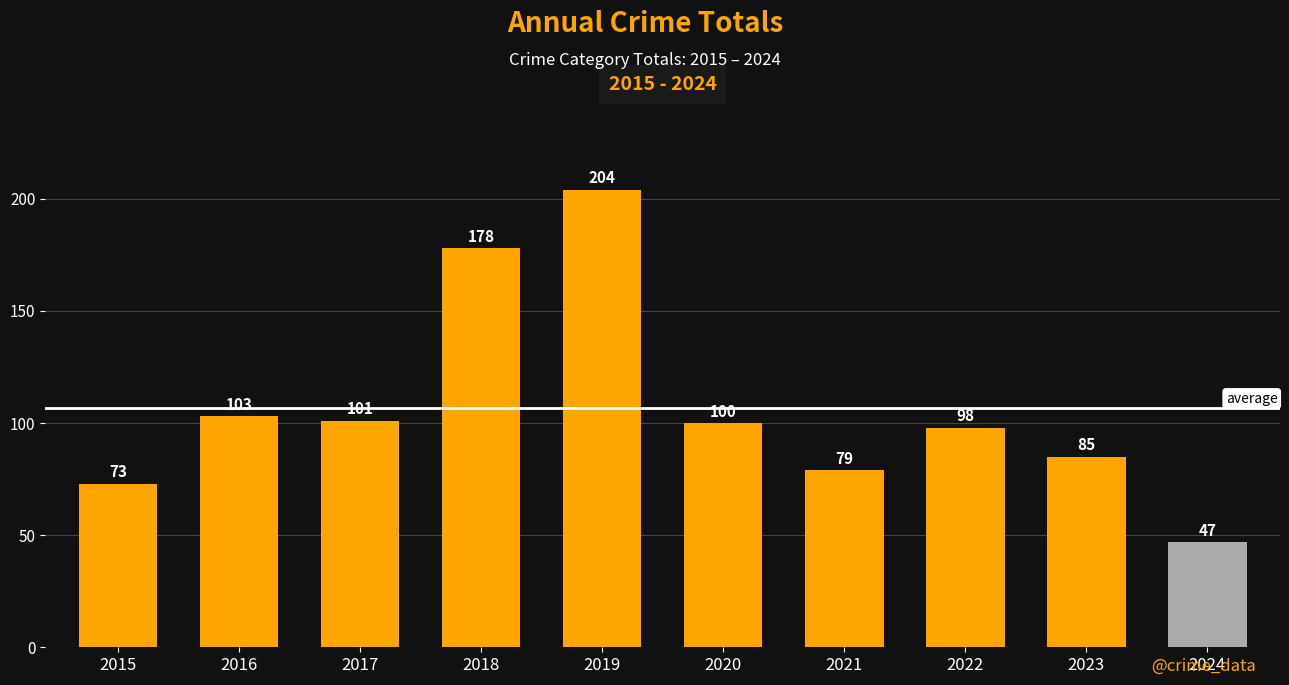

The value at 2018 is 120. True or false?

False